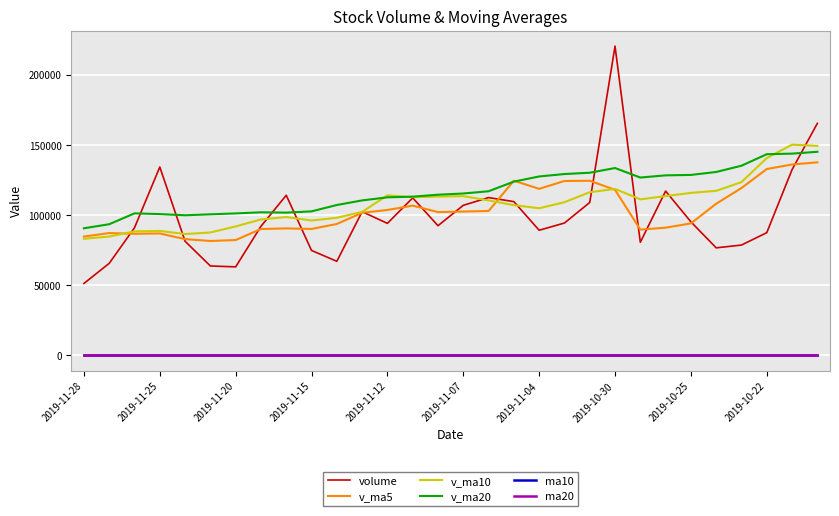

True or false: ma20 and volume intersect in this chart.

False